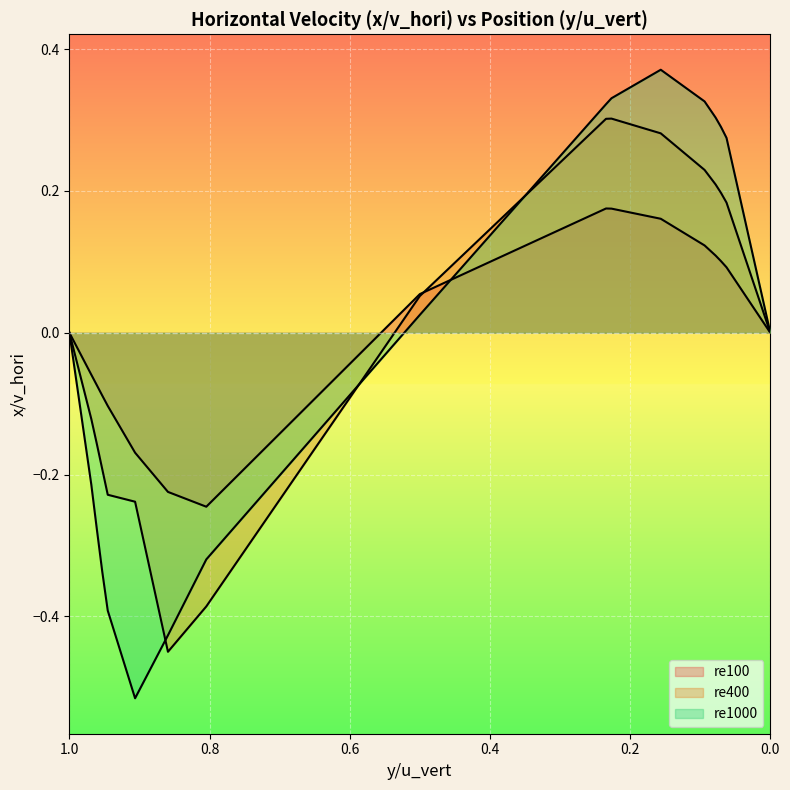

In re100, how many points are lower than both neighbors (excluding endpoints)?

1